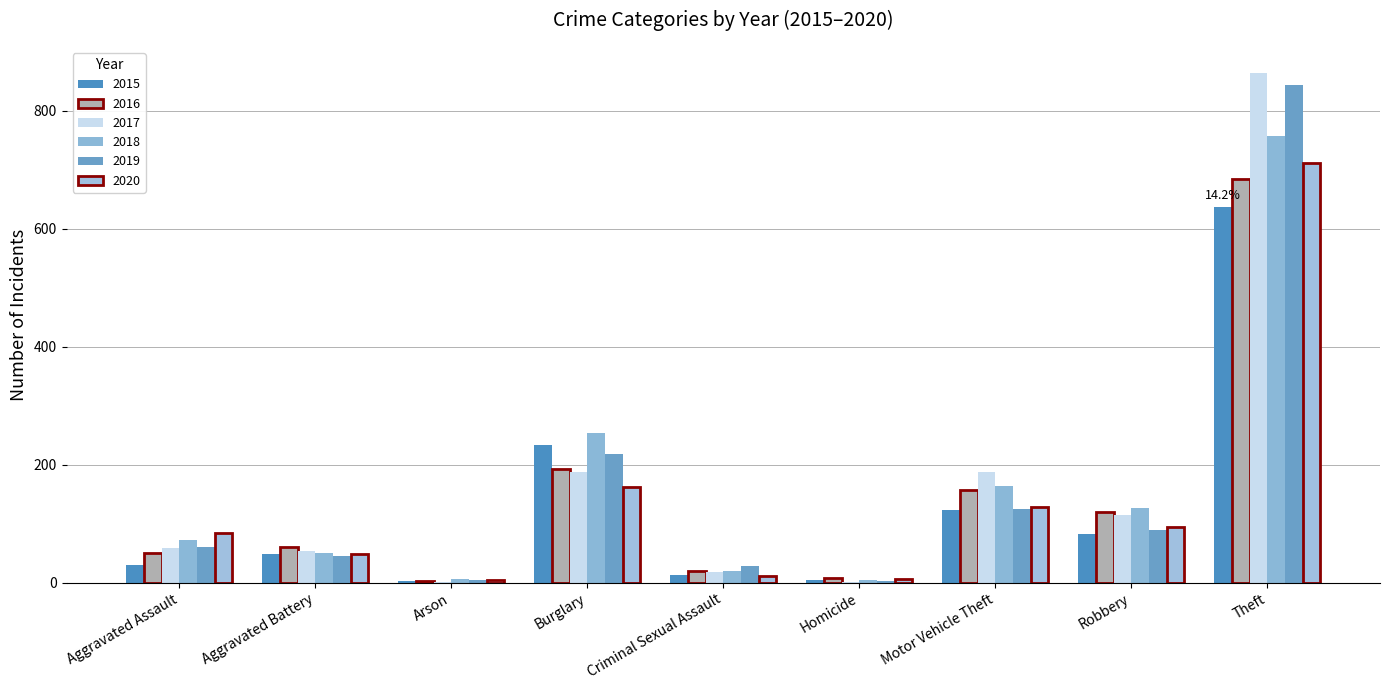

How many series are shown in this chart?

6